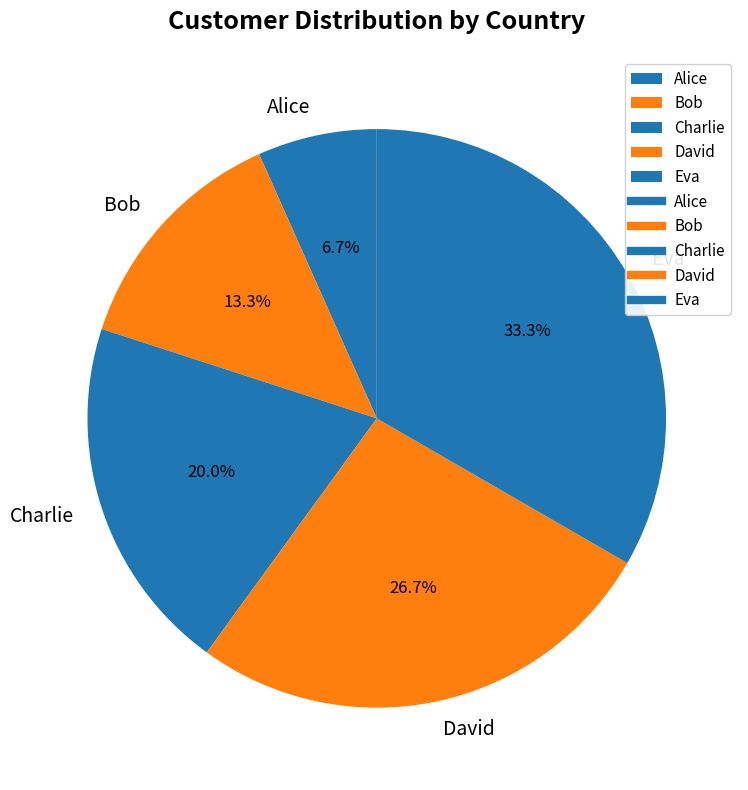

To the nearest percent, what portion does Alice represent?

7%